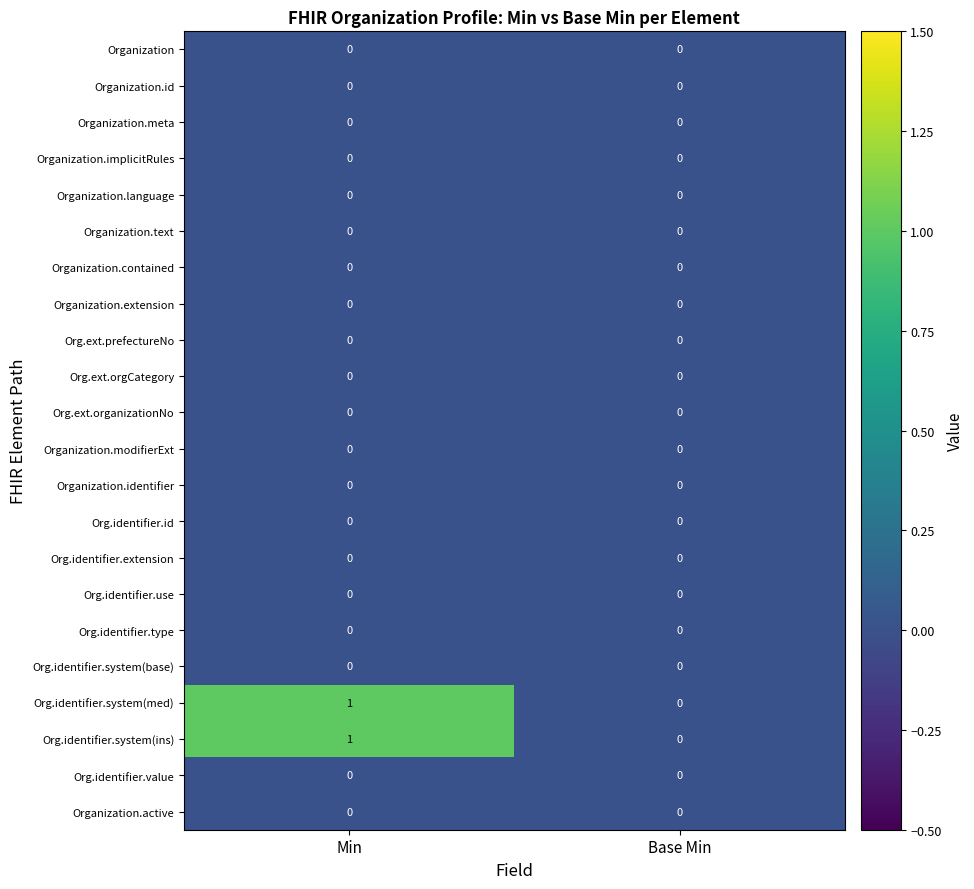

The Org.identifier.value series shows 0 at Base Min. True or false?

True